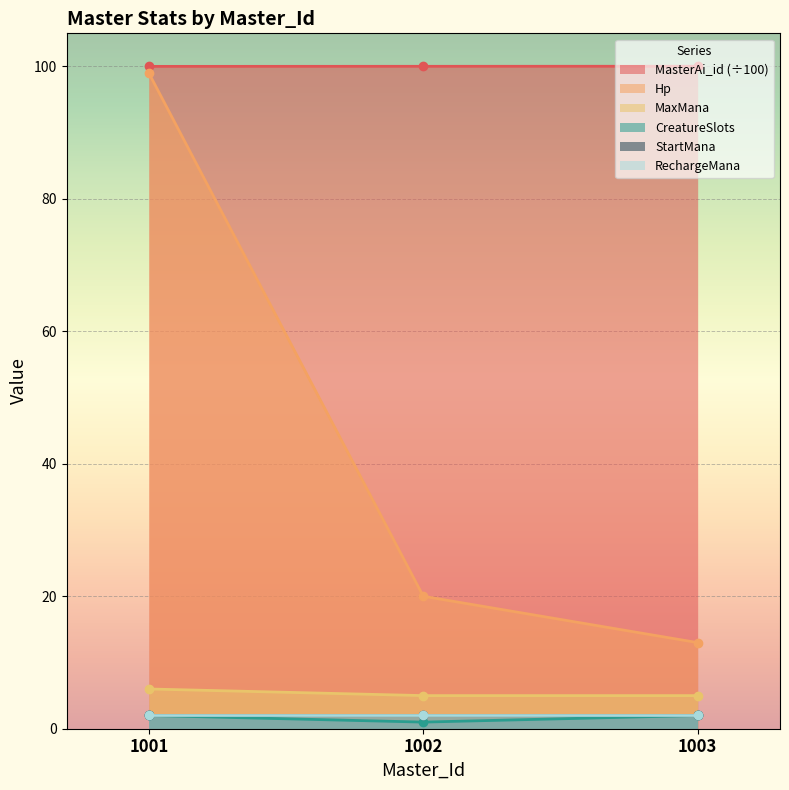

At how many categories does at least one series exceed 83?

3